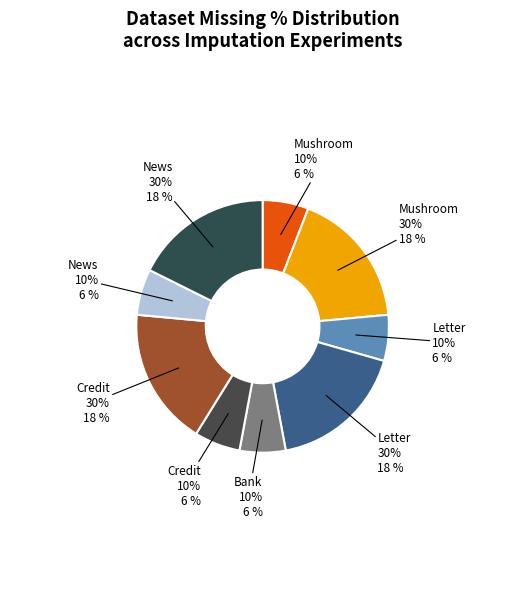

How many segments does this pie chart have?

6